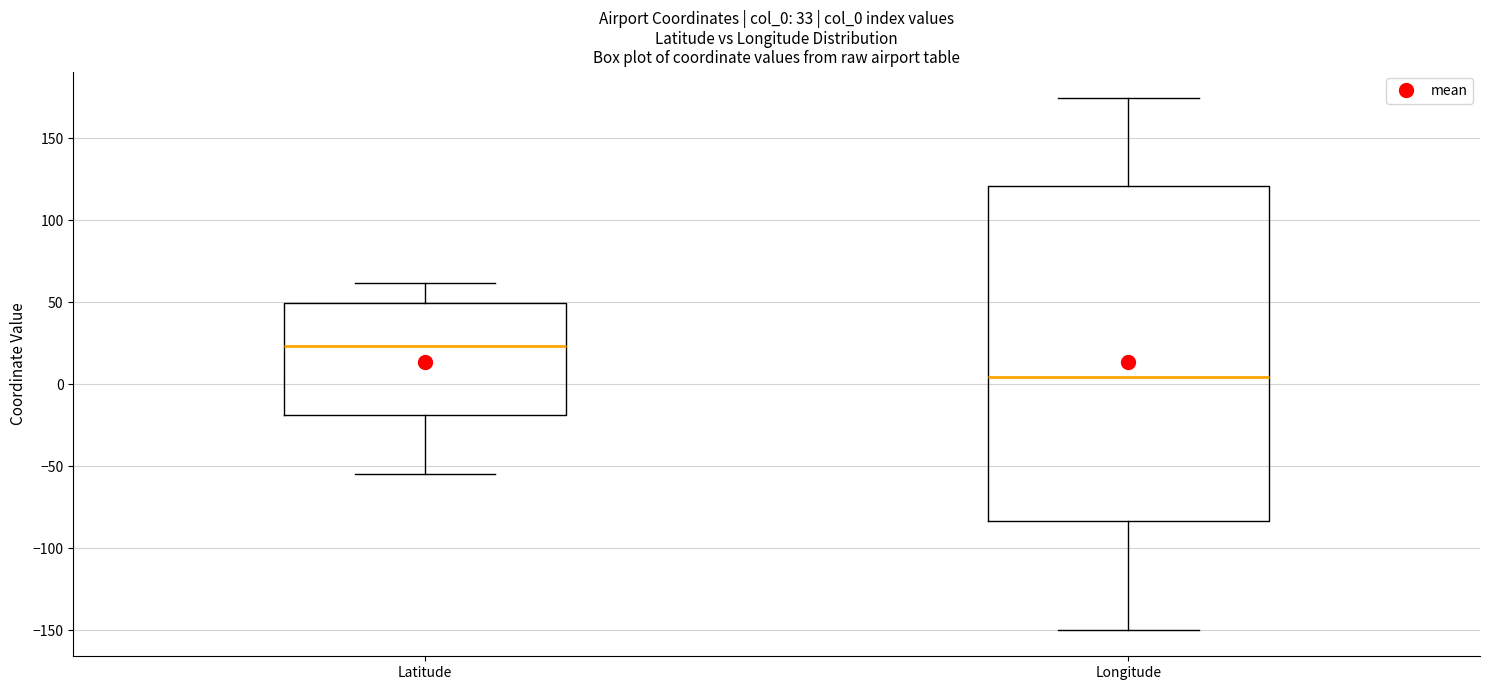

Which box's median line is the highest?

Latitude